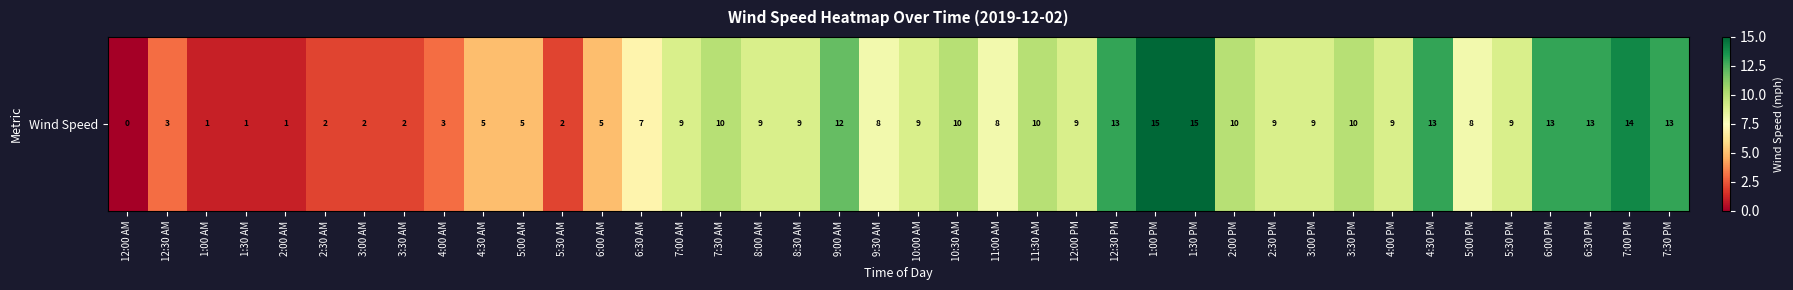

The value at 12:00 AM is 0. True or false?

True